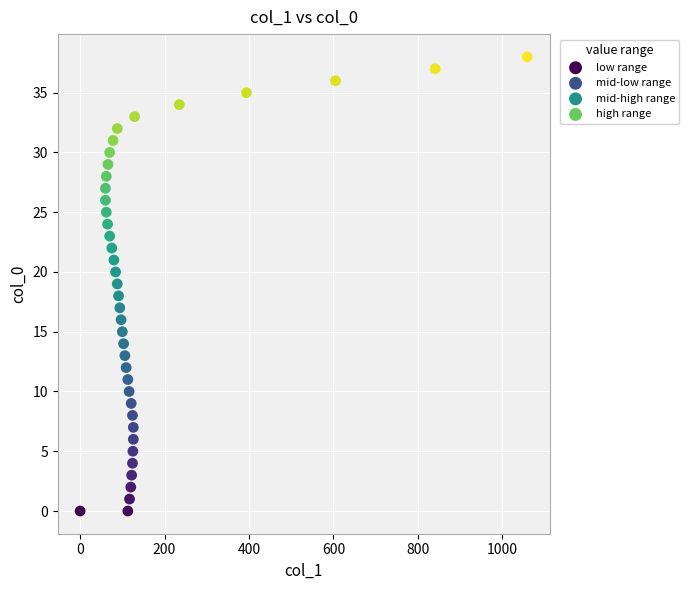

Which series reaches the maximum Y coordinate?

high range